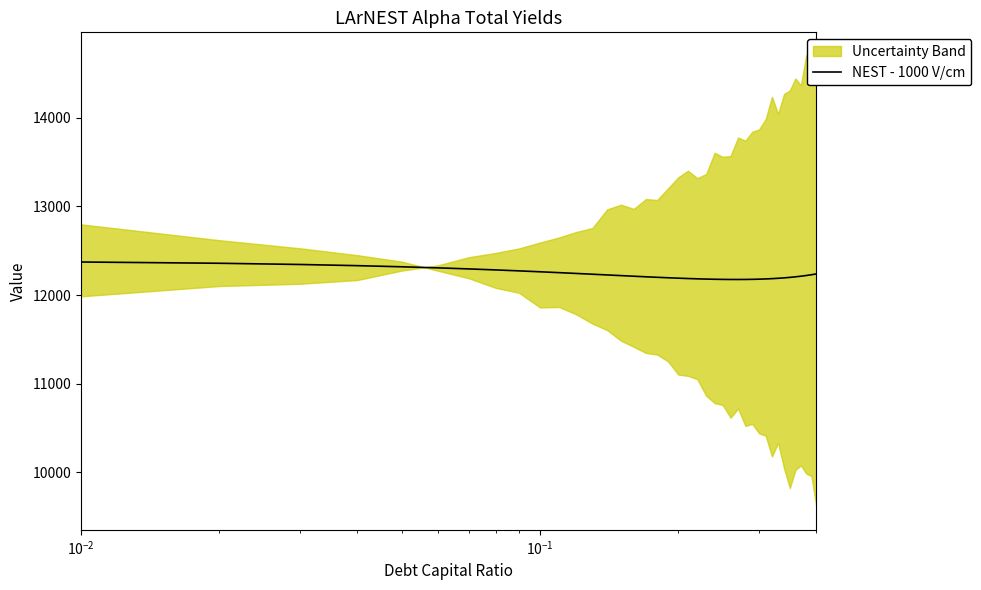

Reading left to right, list all the values displayed in this chart.

12373.5	12359.3	12345.5	12332.3	12319.5	12307.2	12295.4	12284.2	12273.4	12263.2	12253.4	12244.3	12235.6	12227.5	12220.0	12213.0	12206.7	12200.8	12195.6	12191.0	12187.0	12183.6	12180.9	12178.7	12177.2	12176.4	12176.2	12176.7	12177.9	12179.8	12182.4	12185.7	12189.7	12194.5	12200.0	12206.3	12213.3	12221.1	12229.8	12239.2